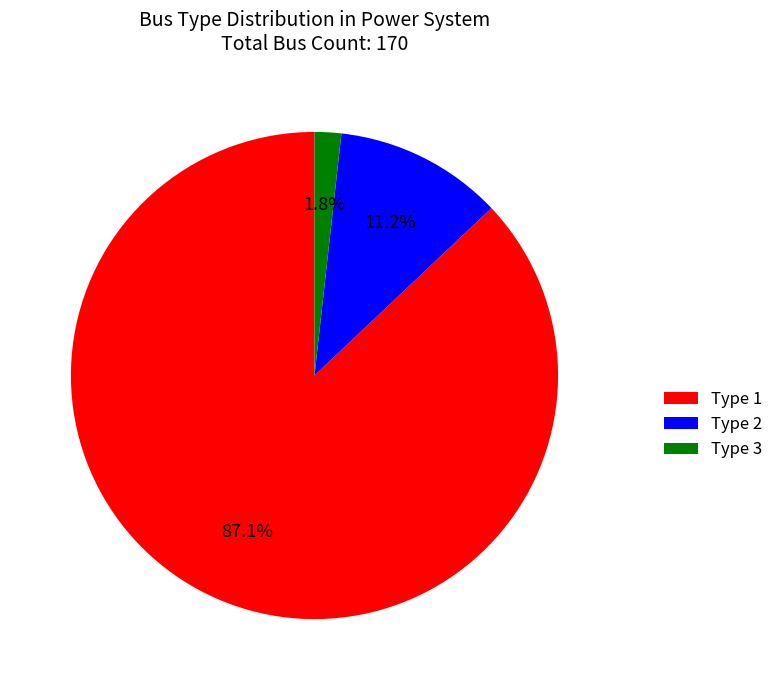

What percentage is the Type 2 slice, to the nearest percent?

11%